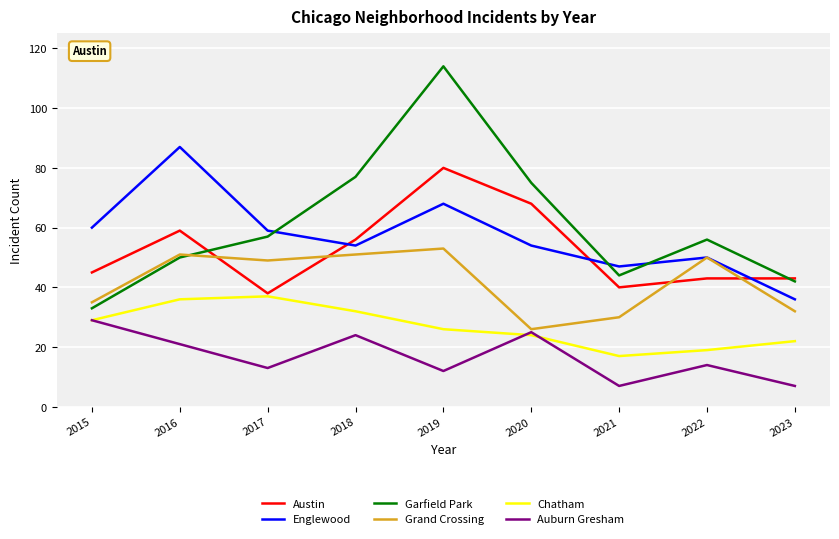

What is the total value across all series at 2016?

304